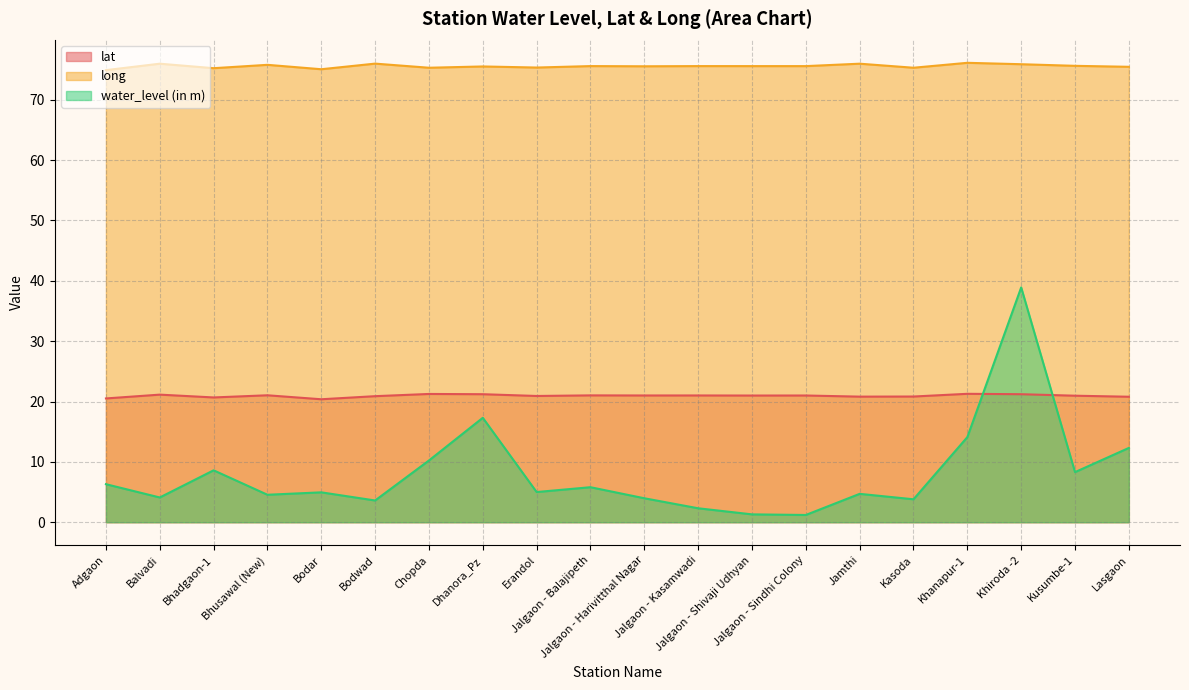

At Kasoda, list the series in order from largest to smallest.

long, lat, water_level (in m)